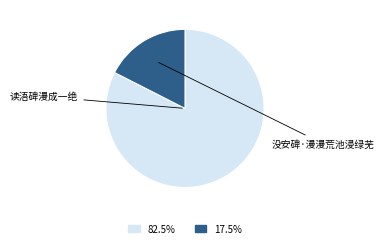

What is the change in value from 读浯碑漫成一绝 to 没安碑·漫漫荒池浸绿芜?

-708976